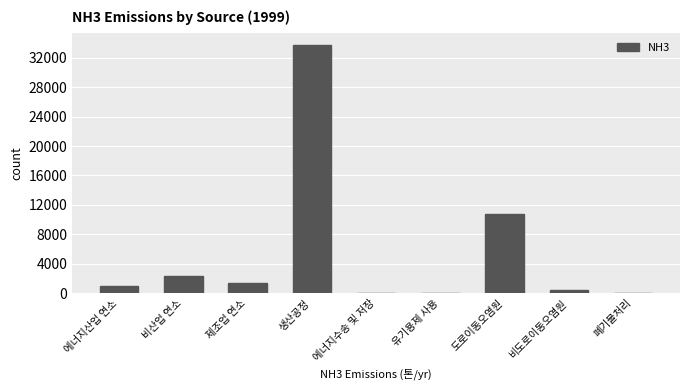

What is the sum of the values at 에너지산업 연소 and 폐기물처리?

981